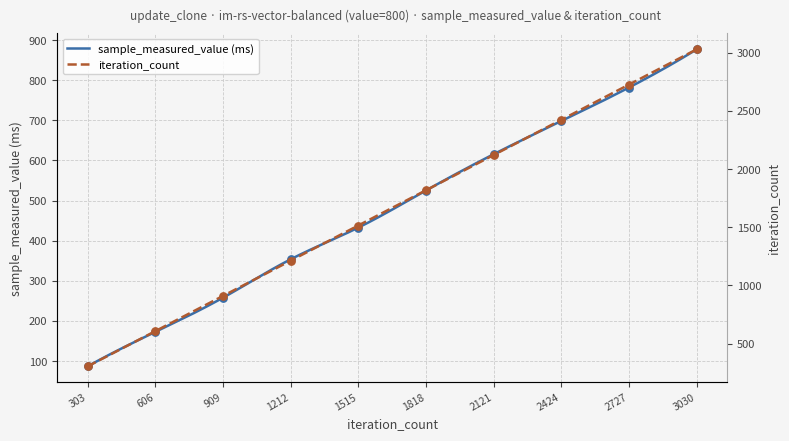

What is the total value across all series at 3030?

3906.8